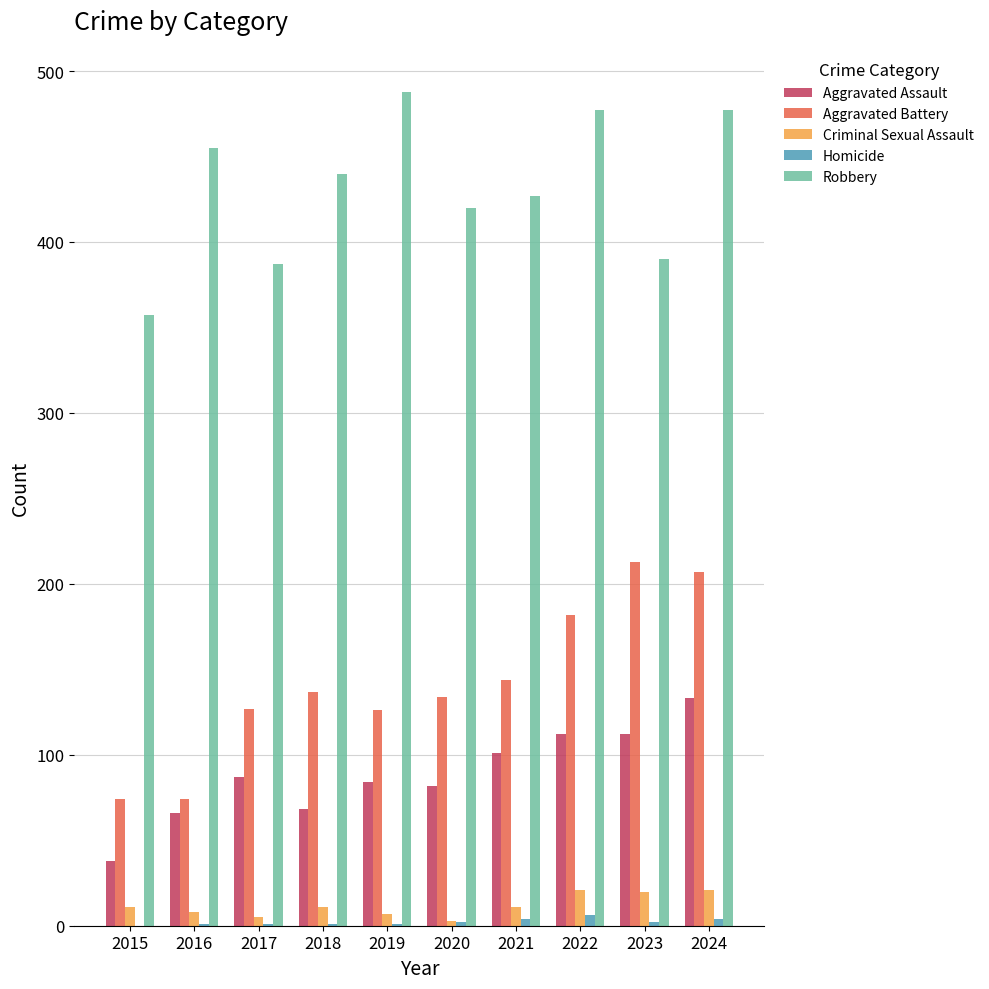

What is the maximum value for Criminal Sexual Assault?

21